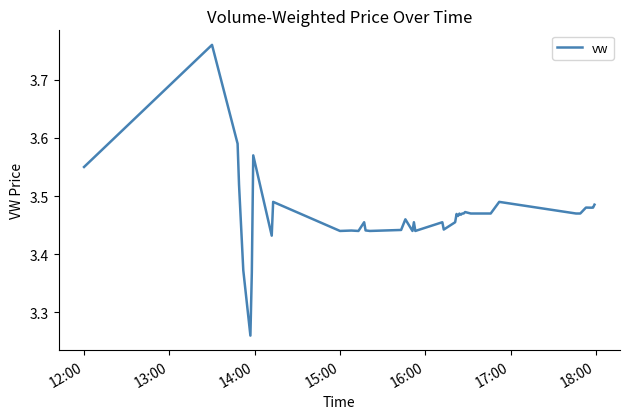

What is the difference between the maximum and minimum values?

0.5